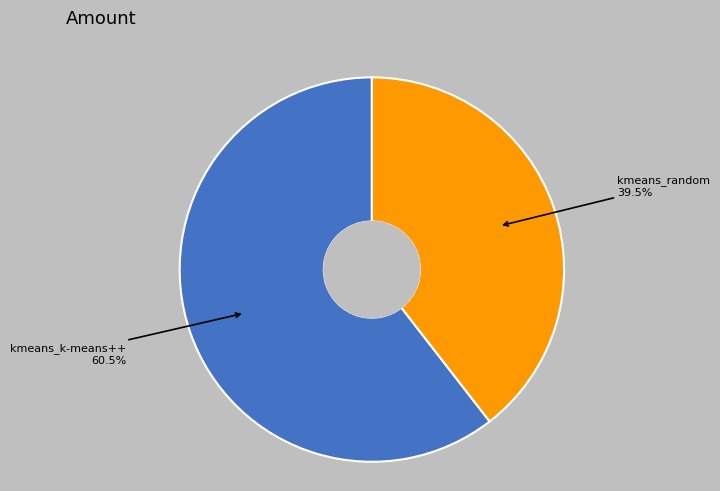

Between kmeans_k-means++ and kmeans_random, which is larger?

kmeans_k-means++